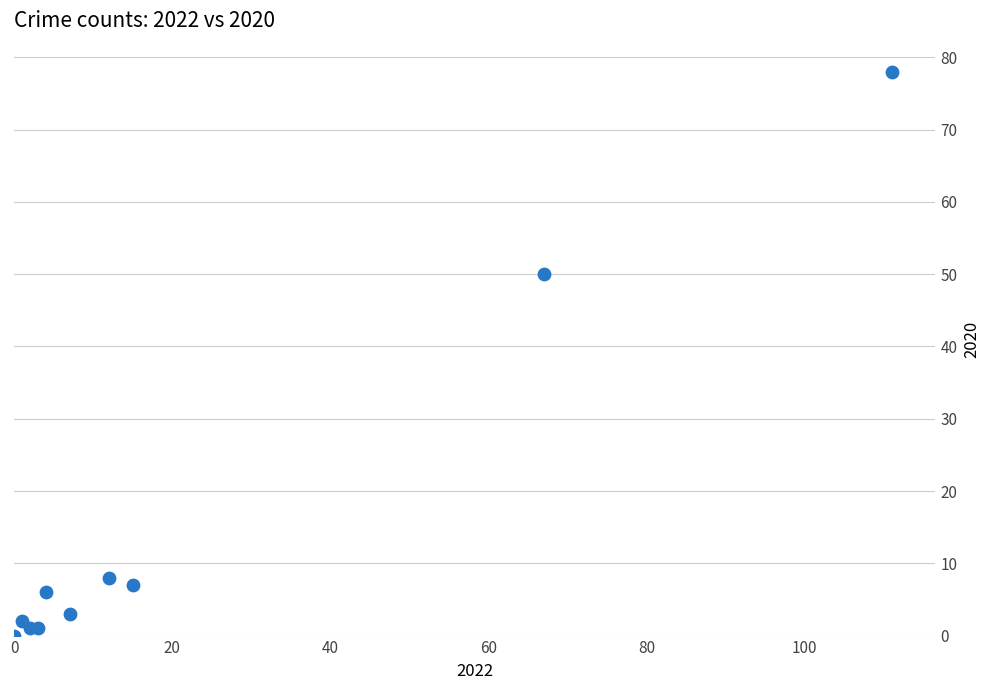

What Y value in the scatter plot is closest to 39?

50